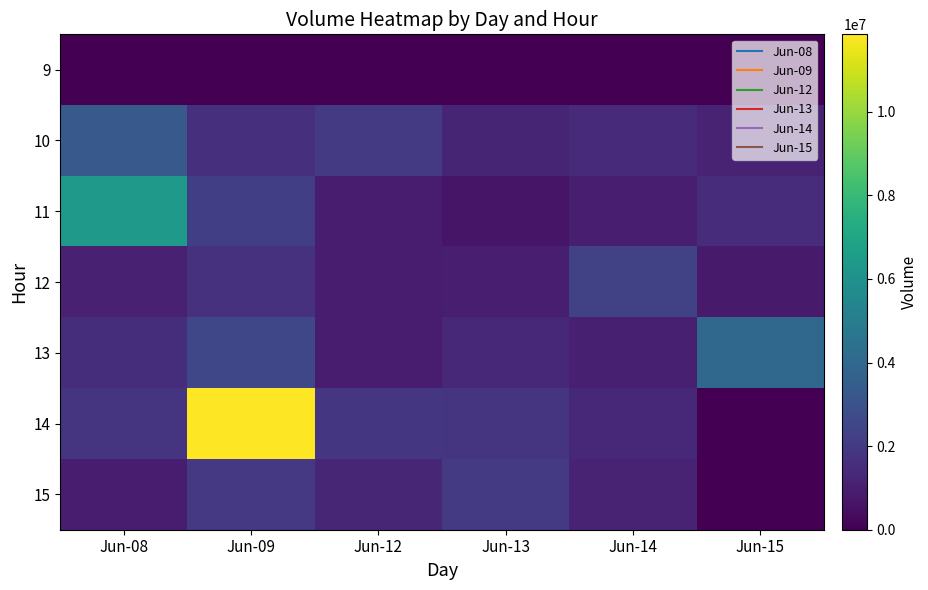

At which category is the sum across all series the highest?

Jun-09